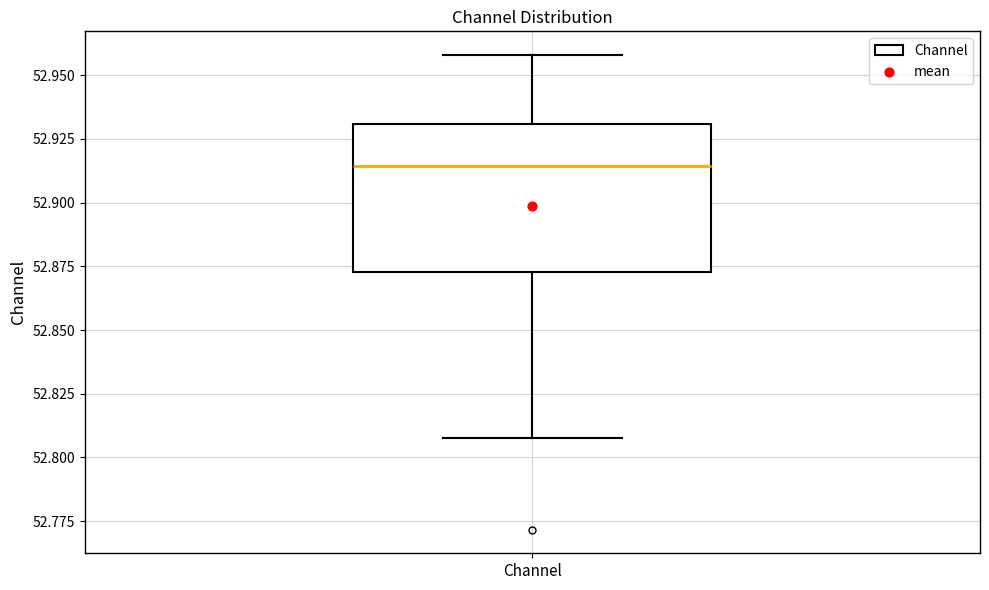

Where is the upper edge of the box for Channel on the y-axis? The values are not printed on the chart, so give them approximately, as read against the axis.

52.930